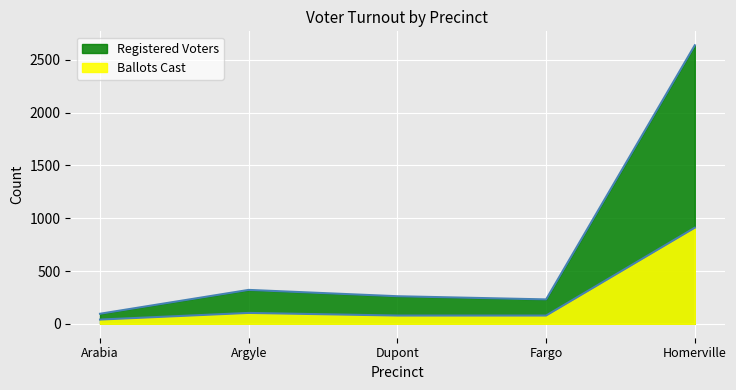

Which series changed the most between Dupont and Homerville?

Registered Voters